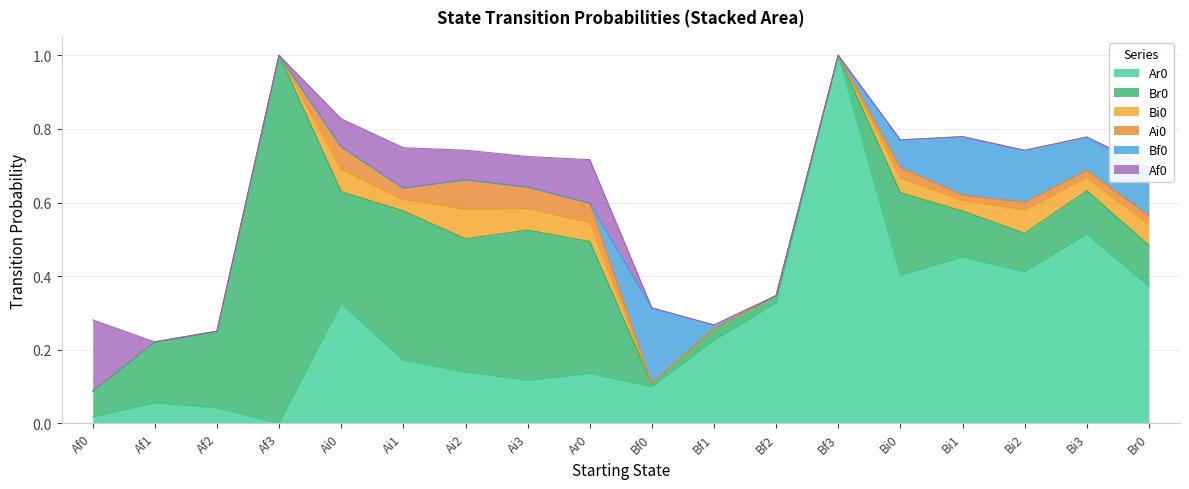

At which label does Ai0 reach its peak?

Ai2